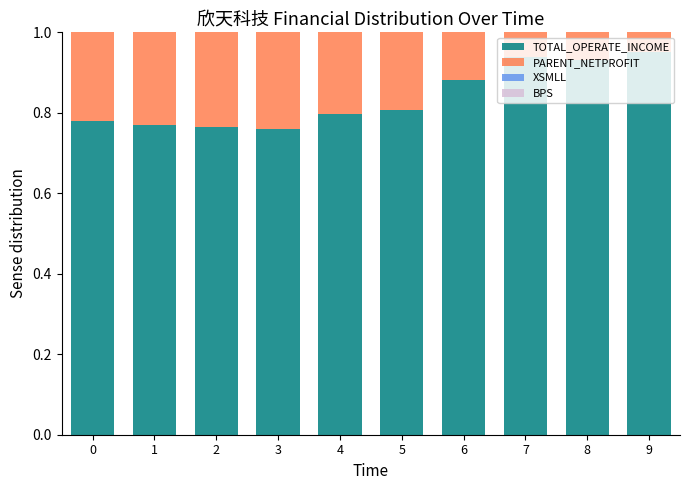

Are the bars grouped side by side (vs. stacked)?

No